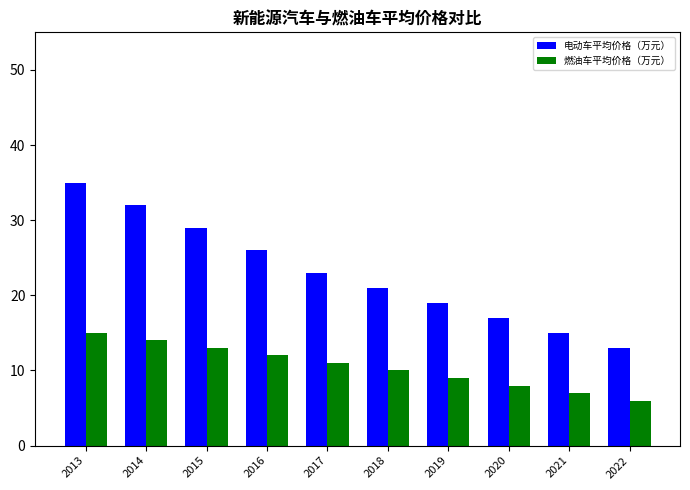

What is the difference between the second highest and minimum values in the 燃油车平均价格（万元） series?

8